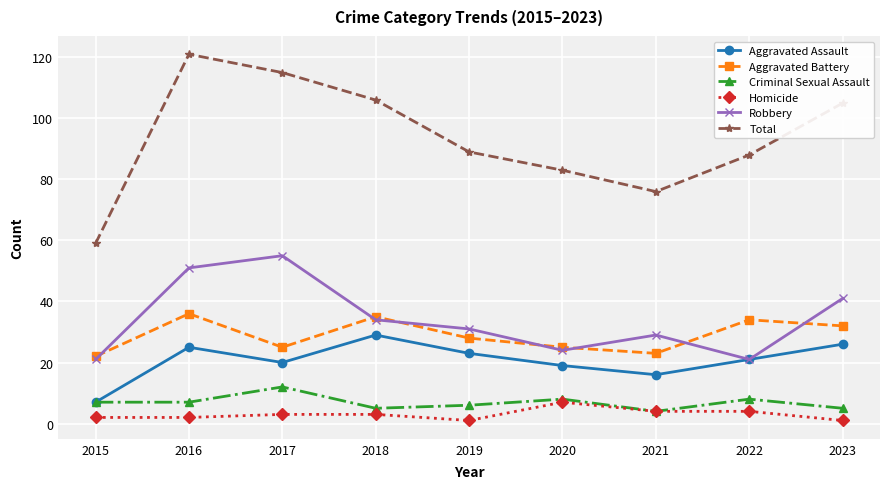

What is the value of the Robbery point at the 4th from the left?

34